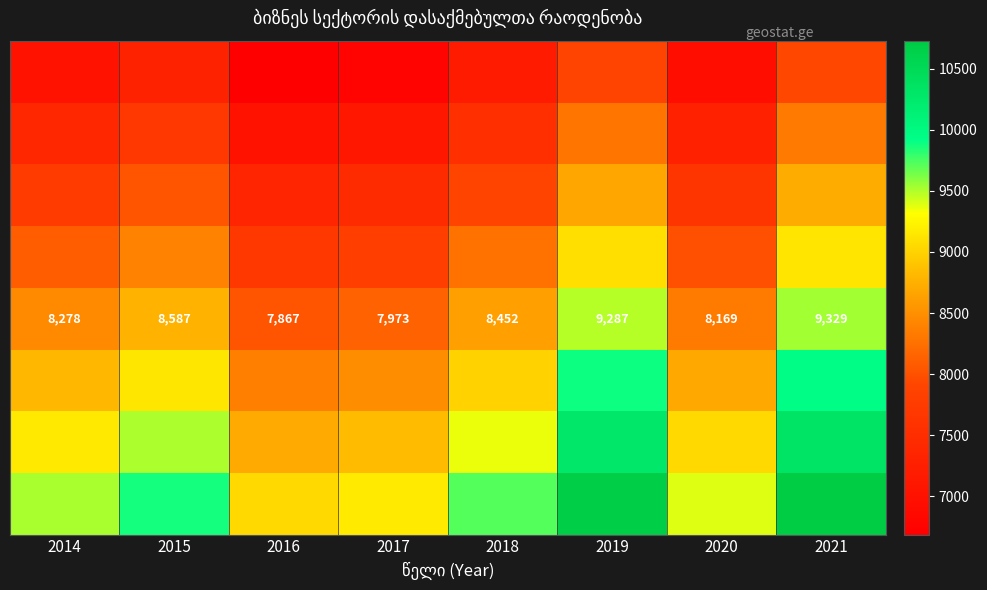

How many series are shown in this chart?

8